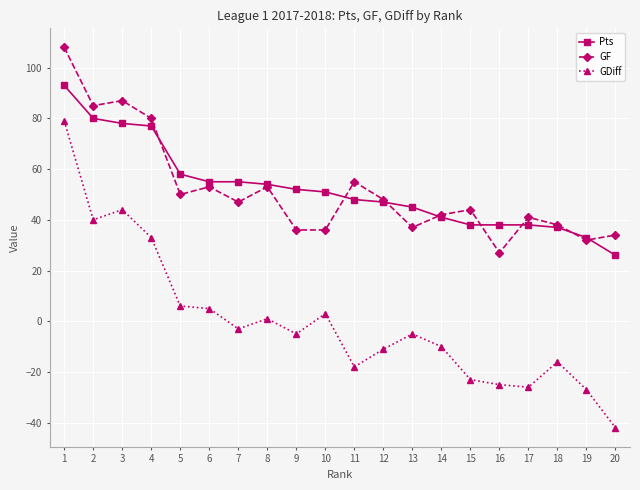

What is the highest value of the GF series?

108